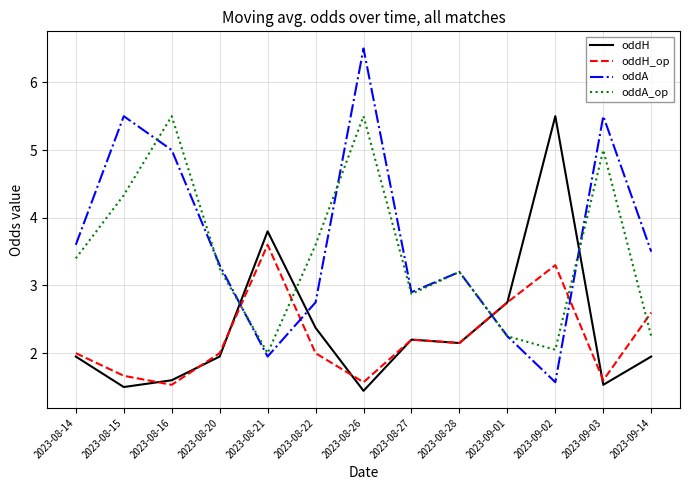

True or false: oddH has a value of 2.8 at 2023-09-01.

True